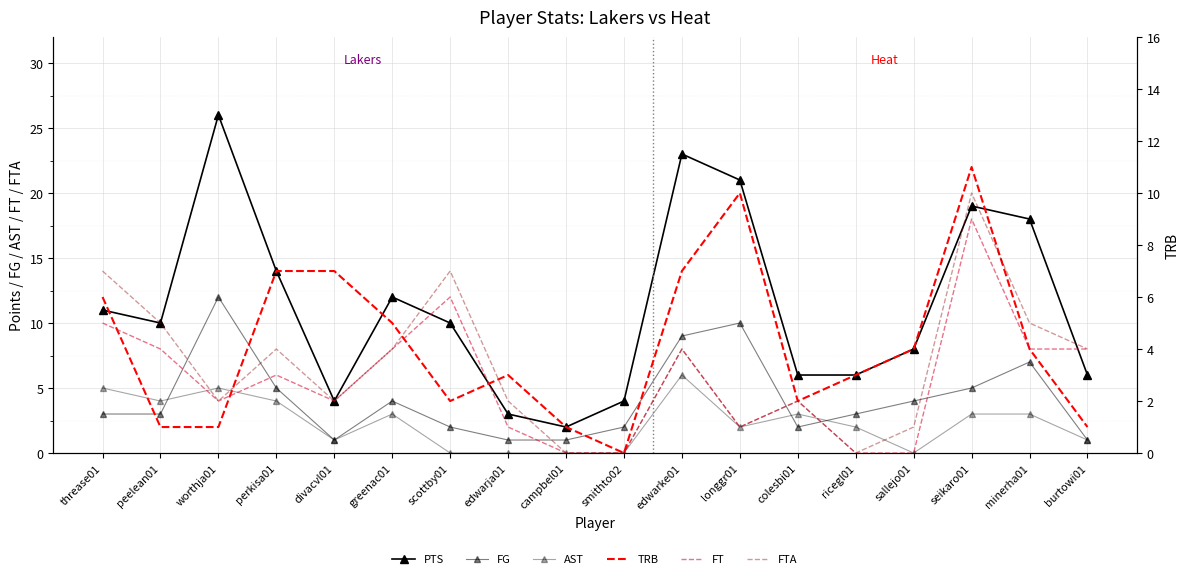

What is the sum of all PTS values?

203